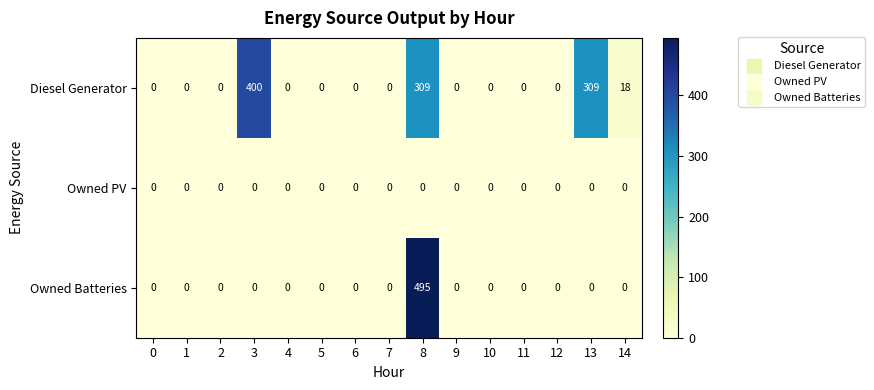

The Owned Batteries series shows 0 at 14. True or false?

True